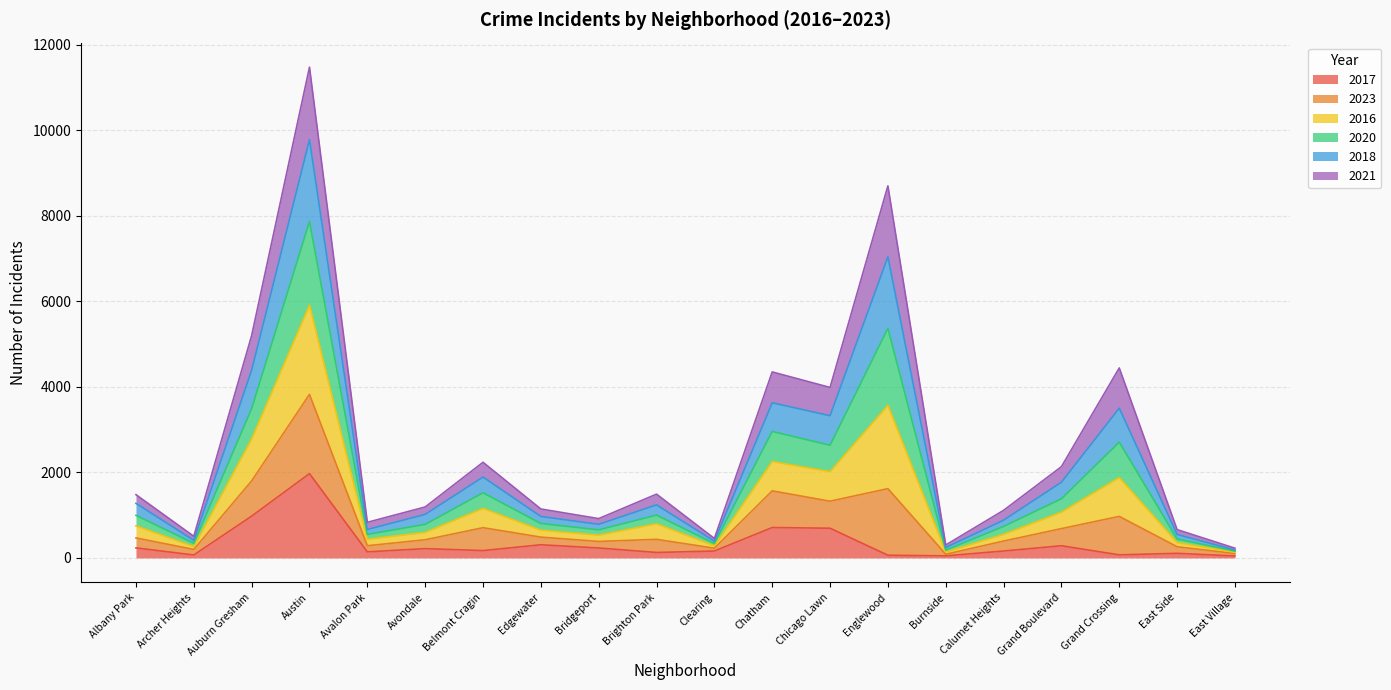

At which category is the sum across all series the highest?

Austin